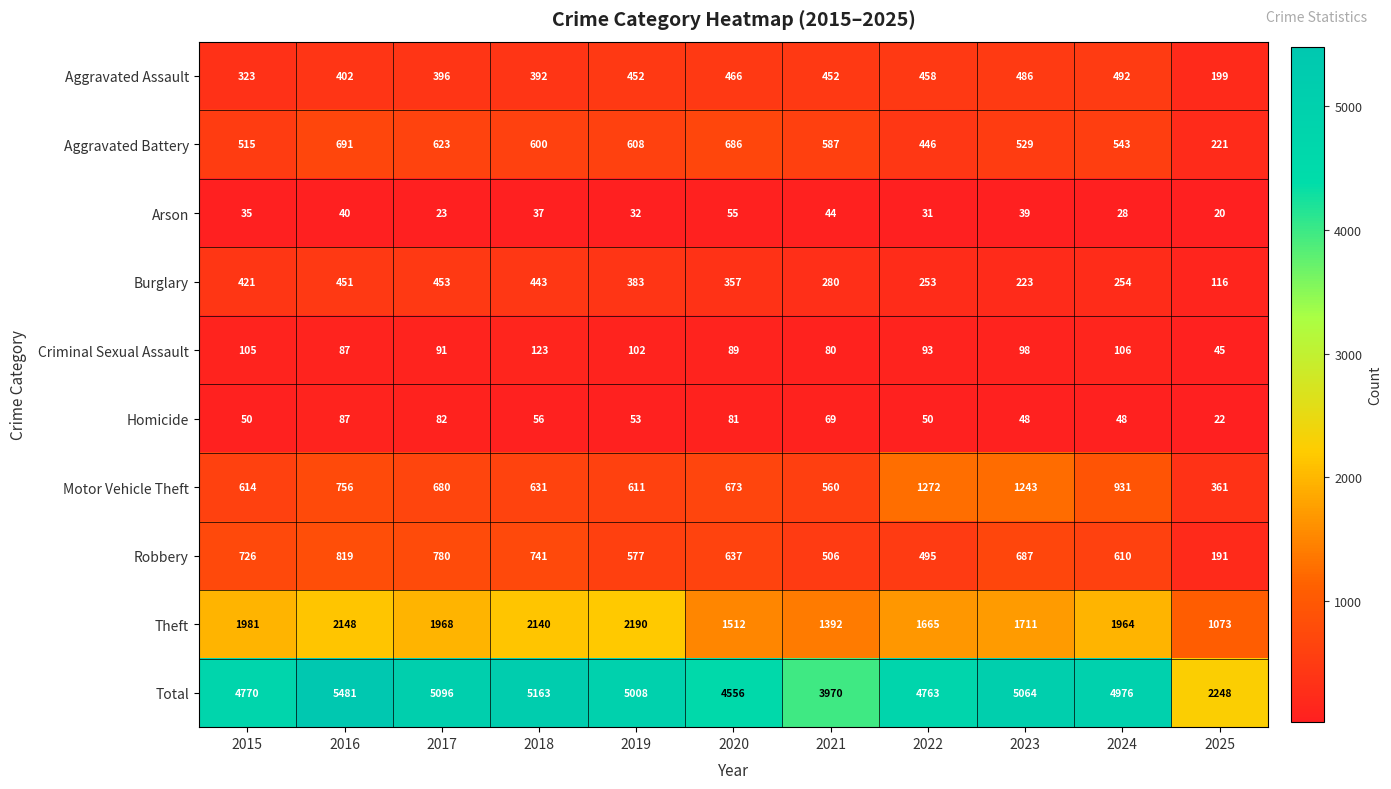

Which series has the largest range (max minus min)?

Total